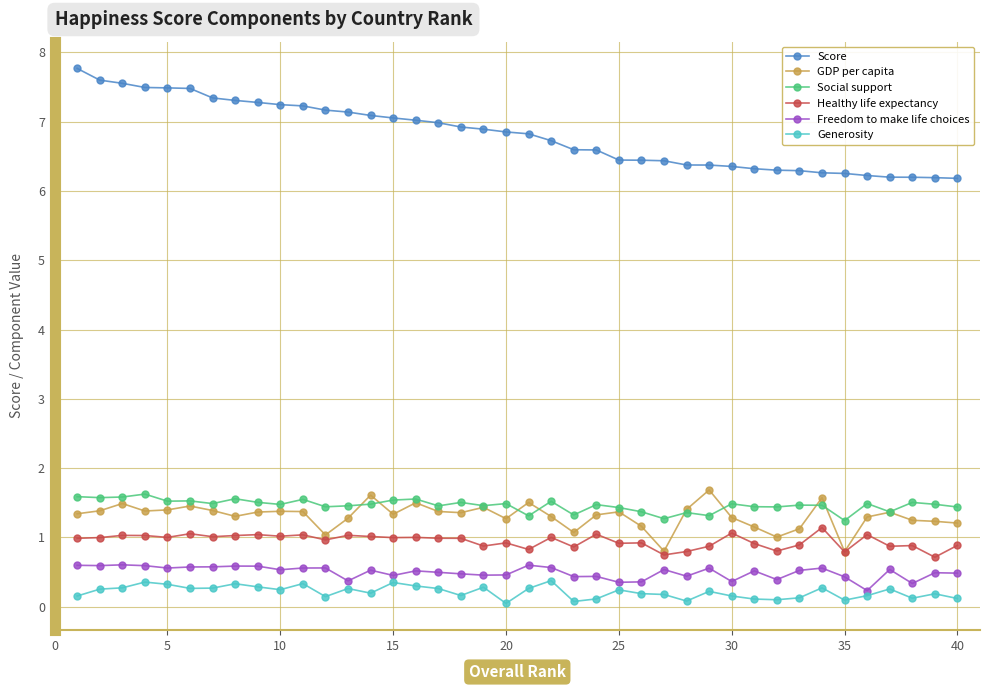

What is the maximum value shown in the chart?

7.8